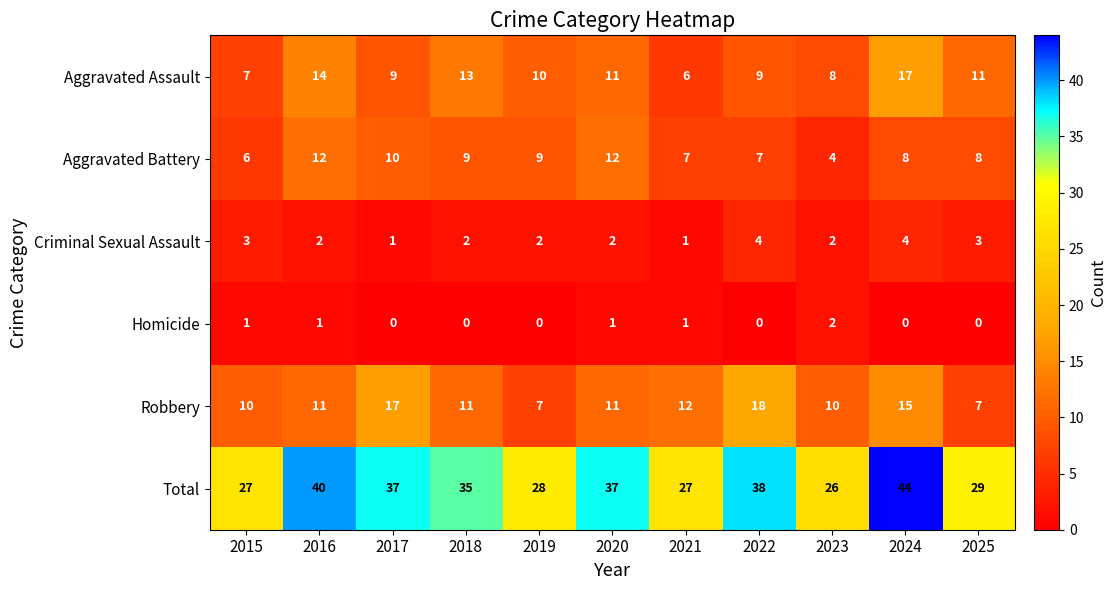

What is the maximum value shown in the chart?

44